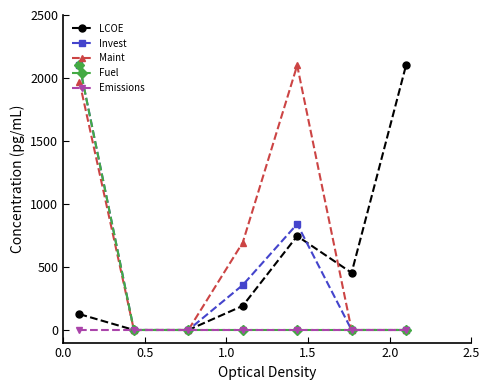

Which series has the largest total across all categories?

Maint